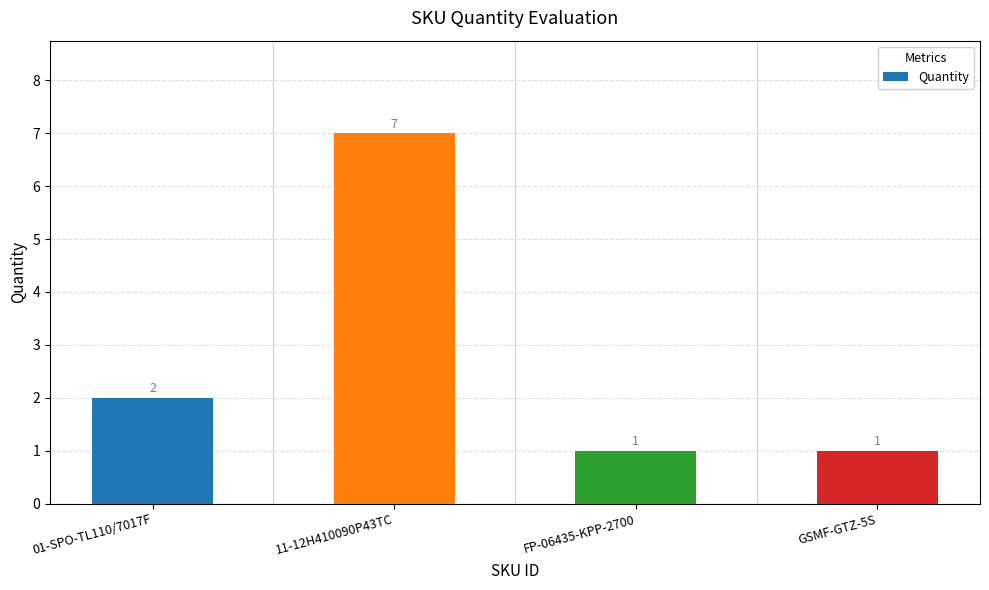

What is the change in value from 11-12H410090P43TC to GSMF-GTZ-5S?

-6